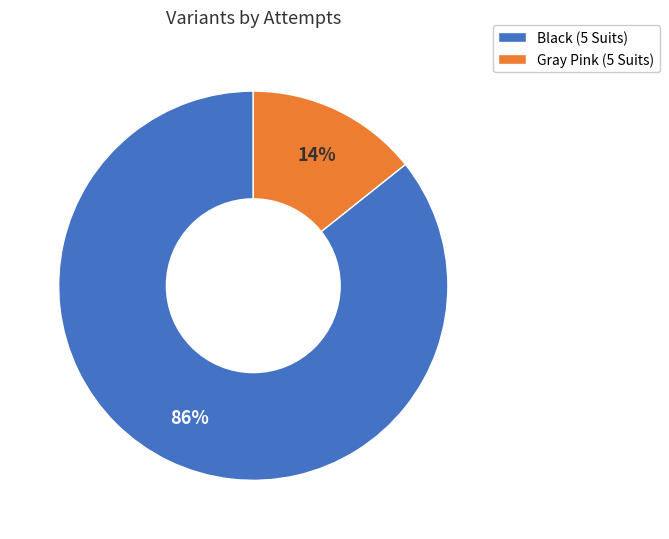

Which category has the biggest portion of the pie?

Black (5 Suits)